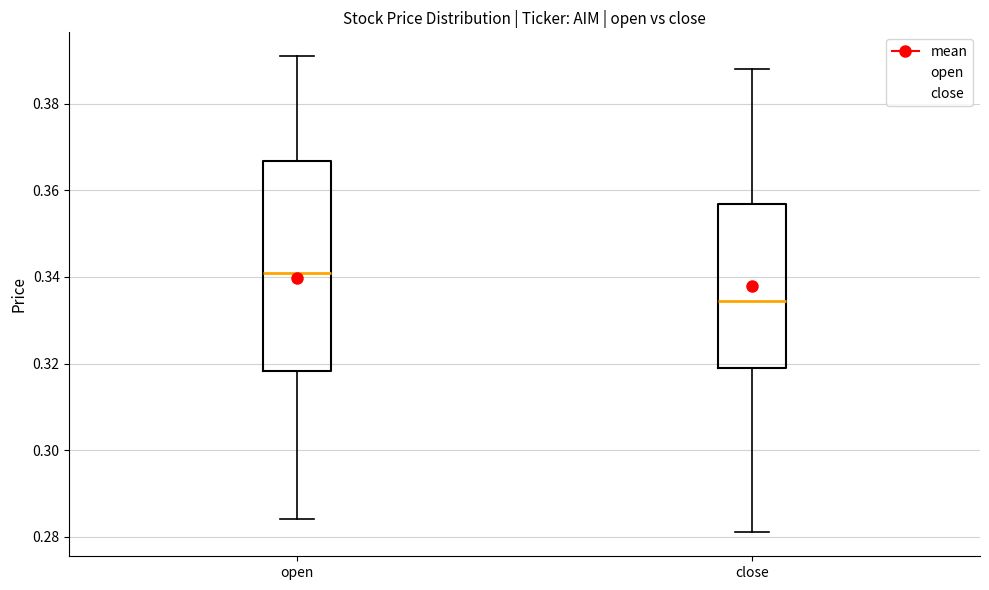

Which box has the lowest median line?

close